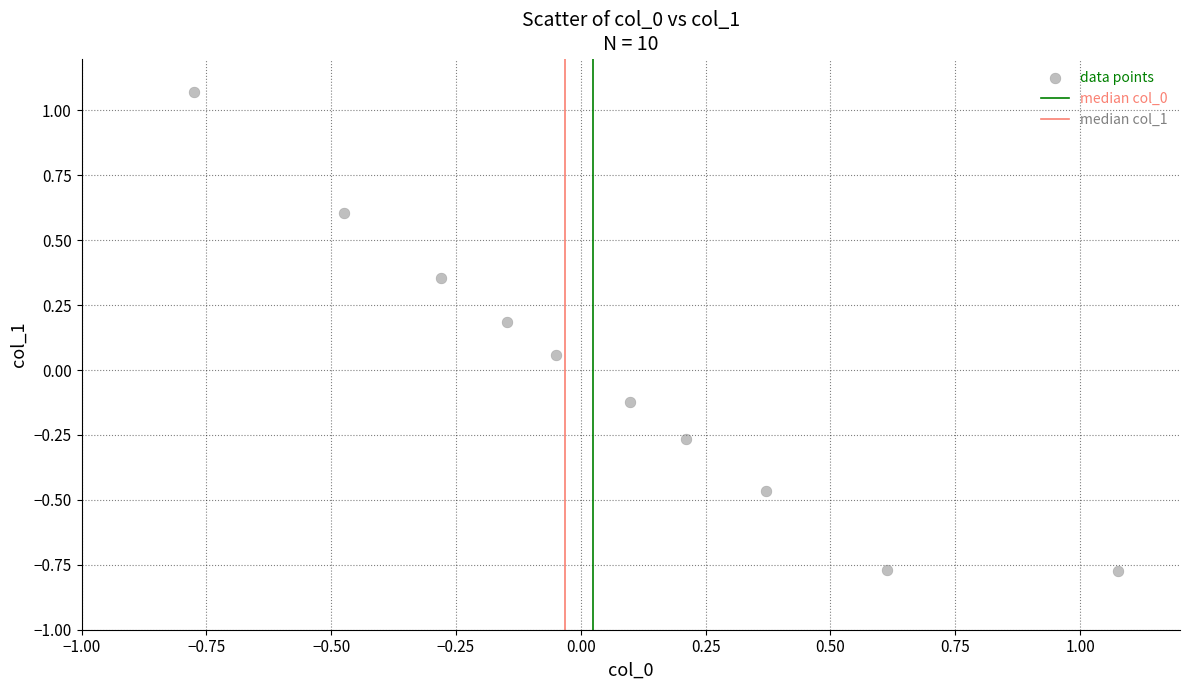

What is the range of Y values (max minus min)?

1.8